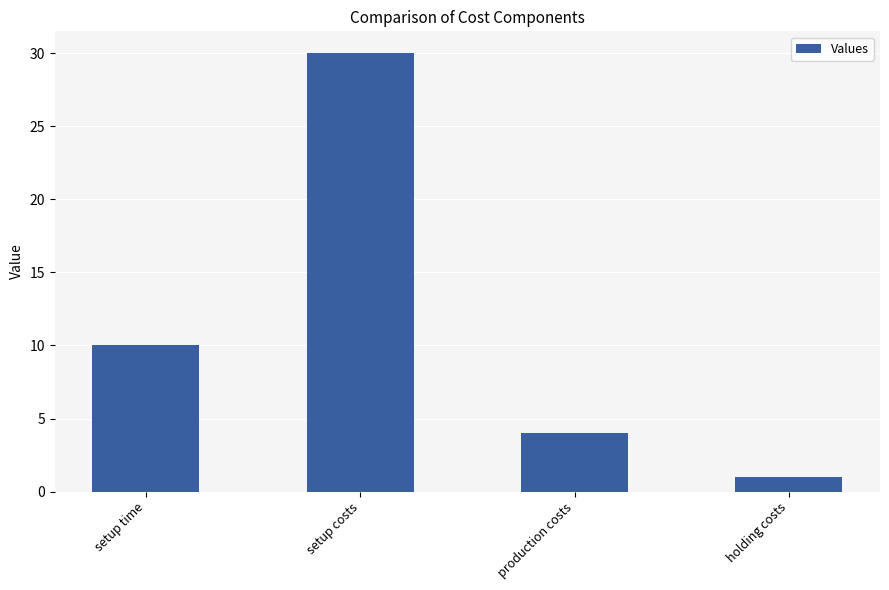

Count the number of data series in this chart.

1